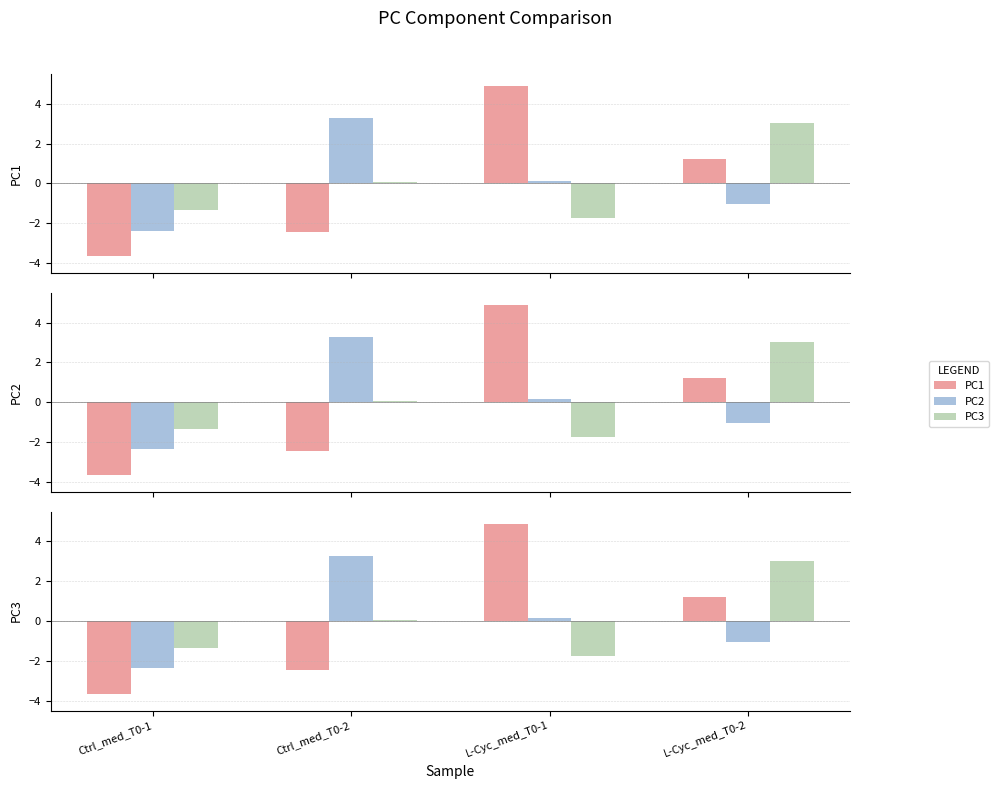

Which series has the largest range (max minus min)?

PC1